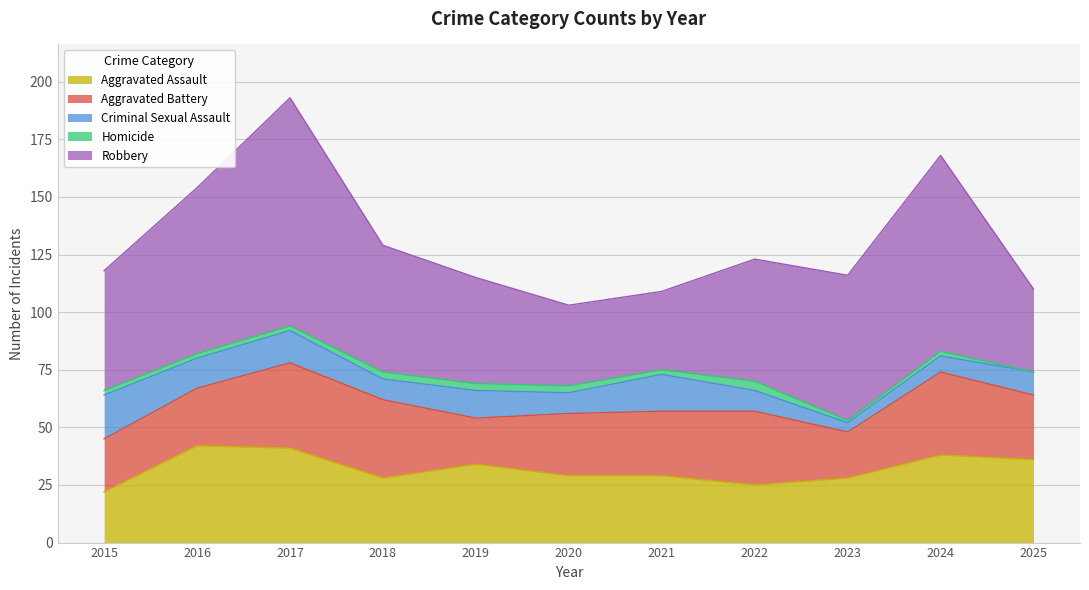

Reading left to right, what are all the values shown in this chart?

Aggravated Assault: 22	42	41	28	34	29	29	25	28	38	36
Aggravated Battery: 23	25	37	34	20	27	28	32	20	36	28
Criminal Sexual Assault: 19	13	14	9	12	9	16	9	4	7	10
Homicide: 2	2	2	3	3	3	2	4	1	2	0
Robbery: 52	72	99	55	46	35	34	53	63	85	36